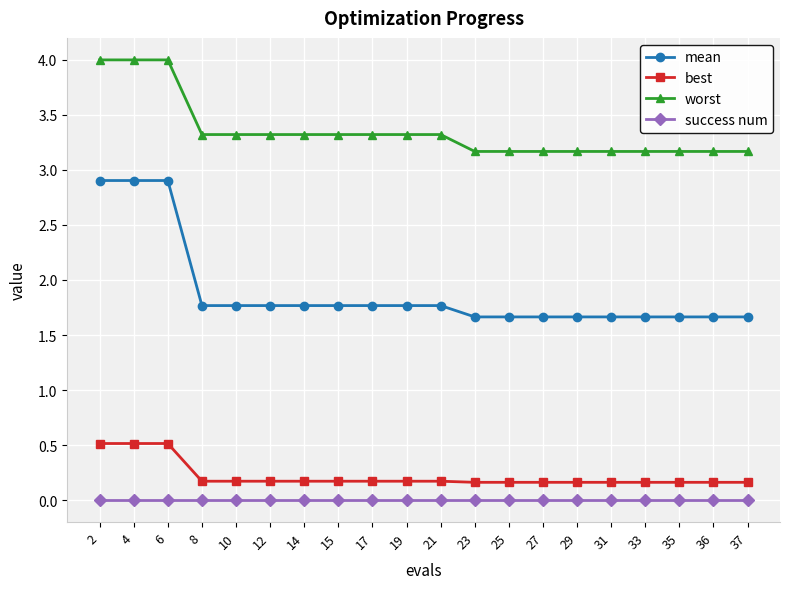

True or false: success num and best cross at least once.

False